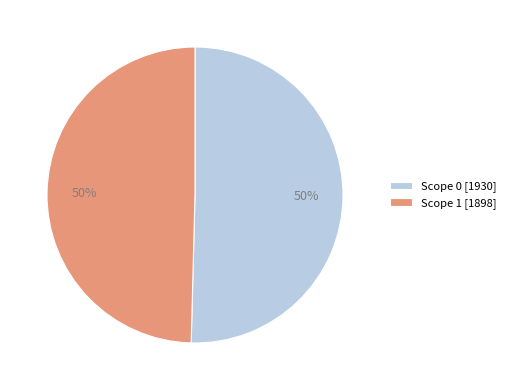

Is the sum of Scope 0 [1930] and Scope 1 [1898] greater than half?

Yes